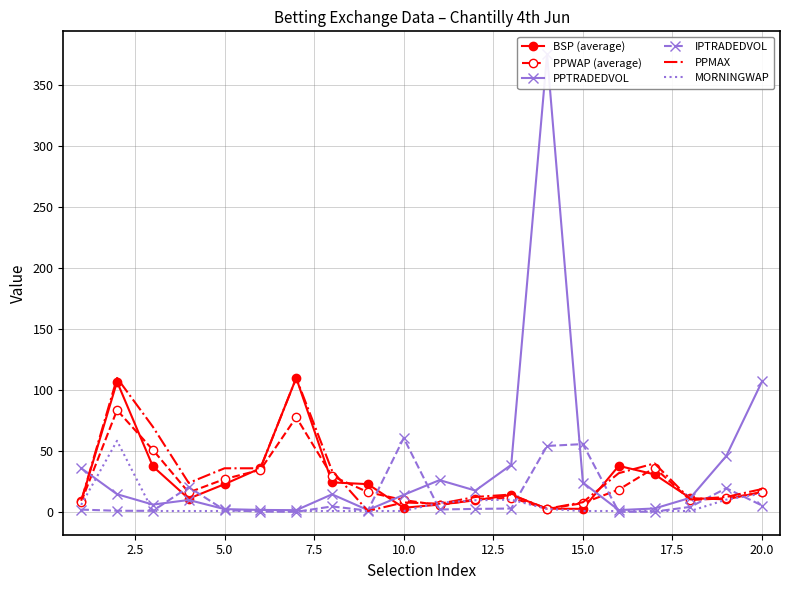

The IPTRADEDVOL series shows 55.8 at 15.0. True or false?

True